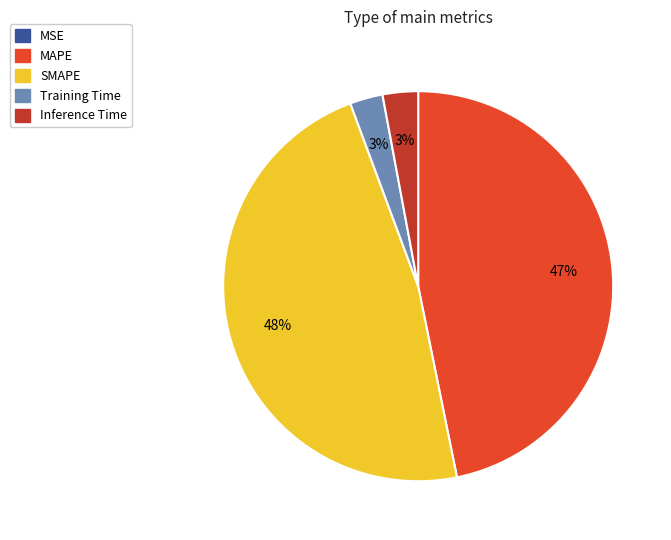

Do Inference Time and Training Time together represent more than half of the pie?

No